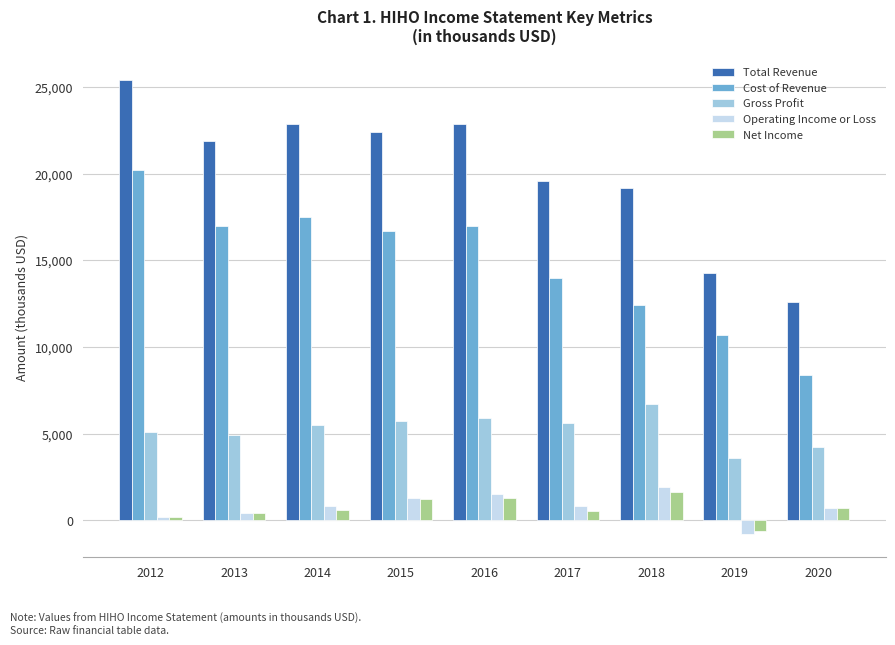

How many bars are there in each group?

5